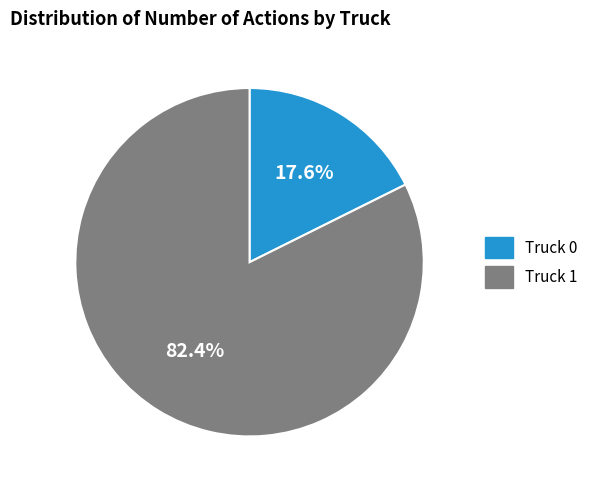

The Truck 1 slice represents 88% of the pie. True or false?

False